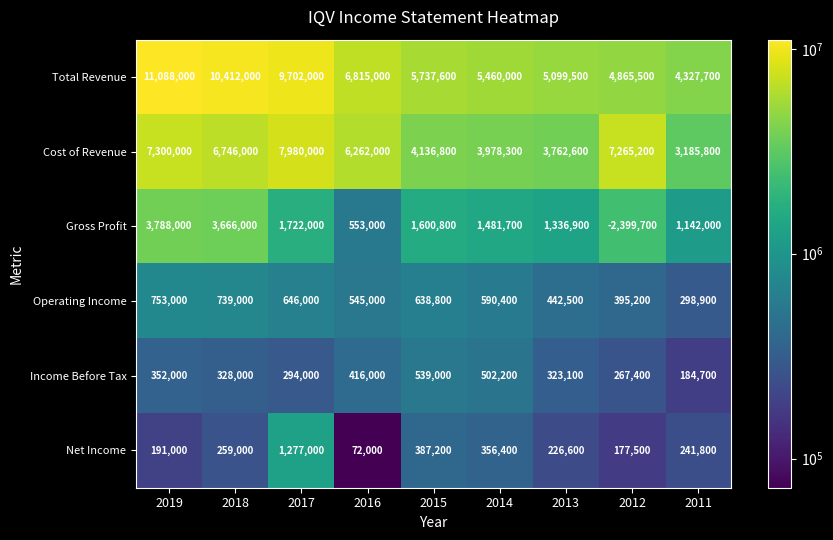

Rank the series by their maximum value, from lowest to highest.

Income Before Tax, Operating Income, Net Income, Gross Profit, Cost of Revenue, Total Revenue